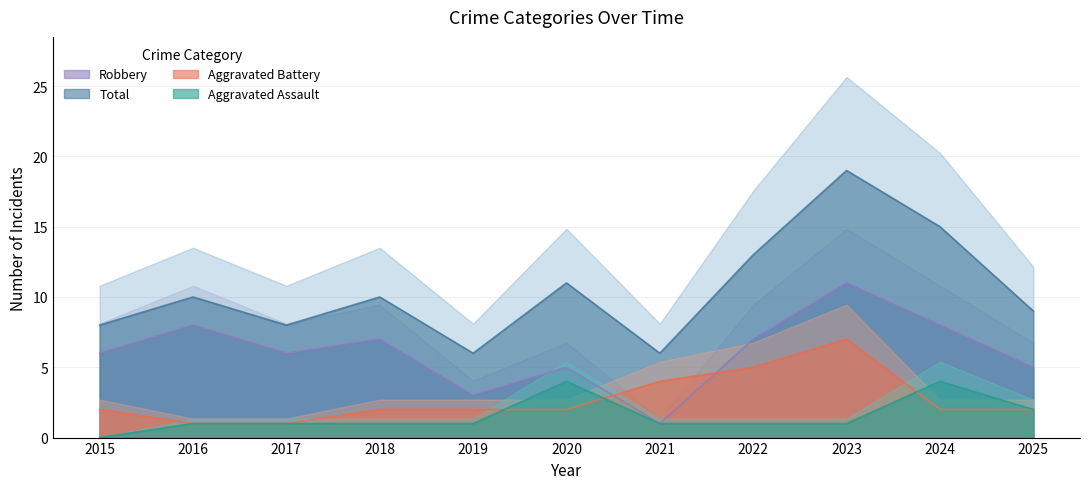

True or false: Aggravated Assault has a value of 2 at 2020.

False